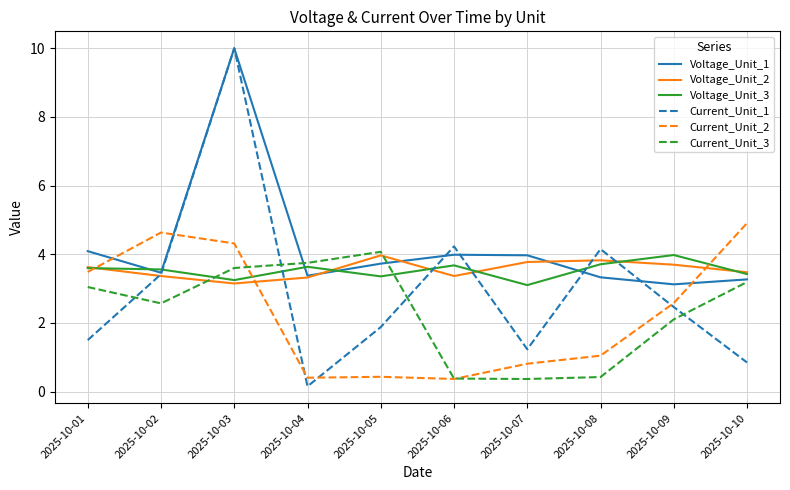

True or false: Current_Unit_3 and Current_Unit_2 cross at least once.

True